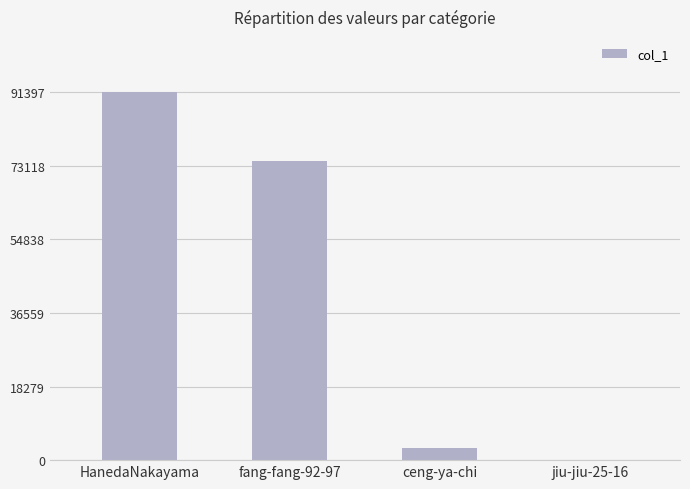

Which label corresponds to the largest value in the chart?

HanedaNakayama